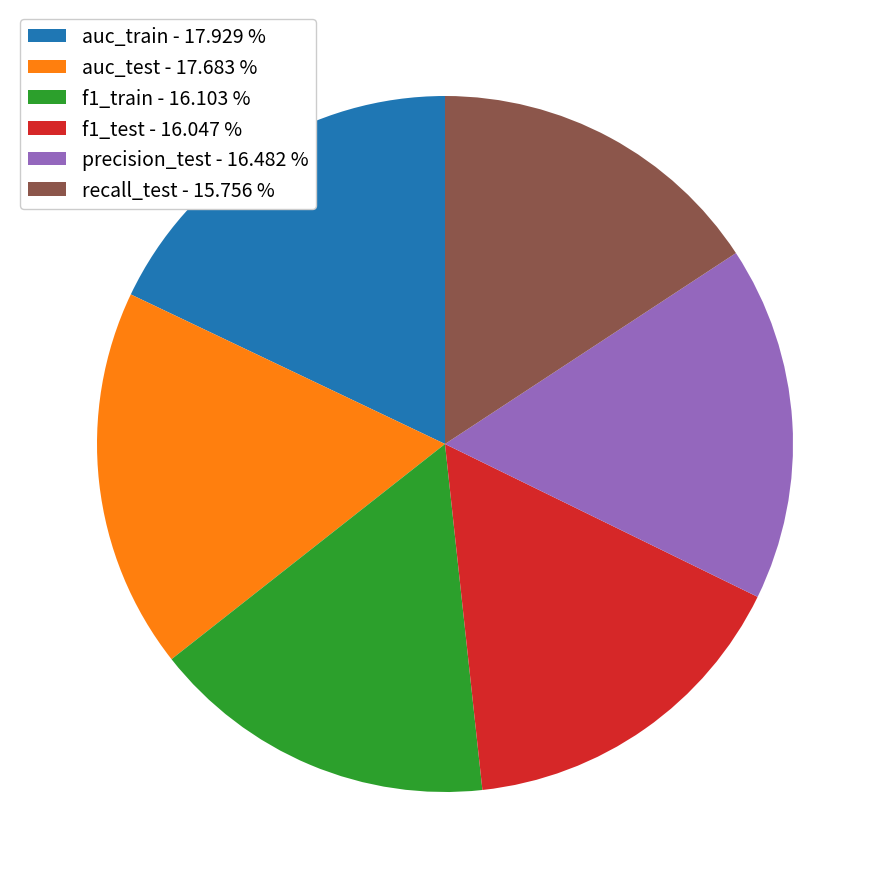

Is auc_train the majority of the pie?

No